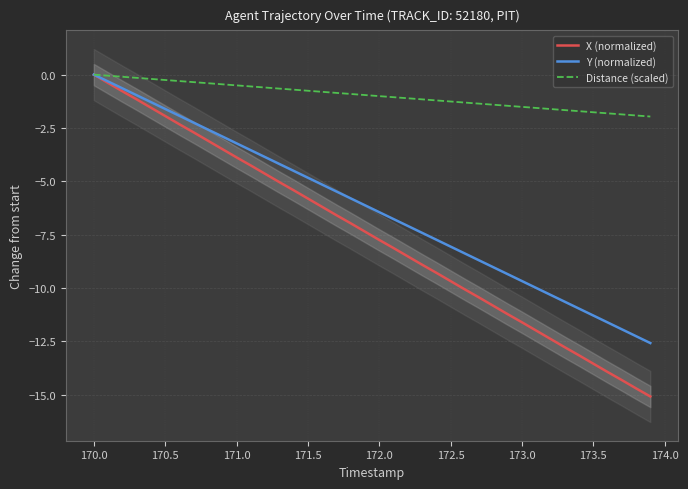

The value of X (normalized) at 171.0 is -0.2. True or false?

False